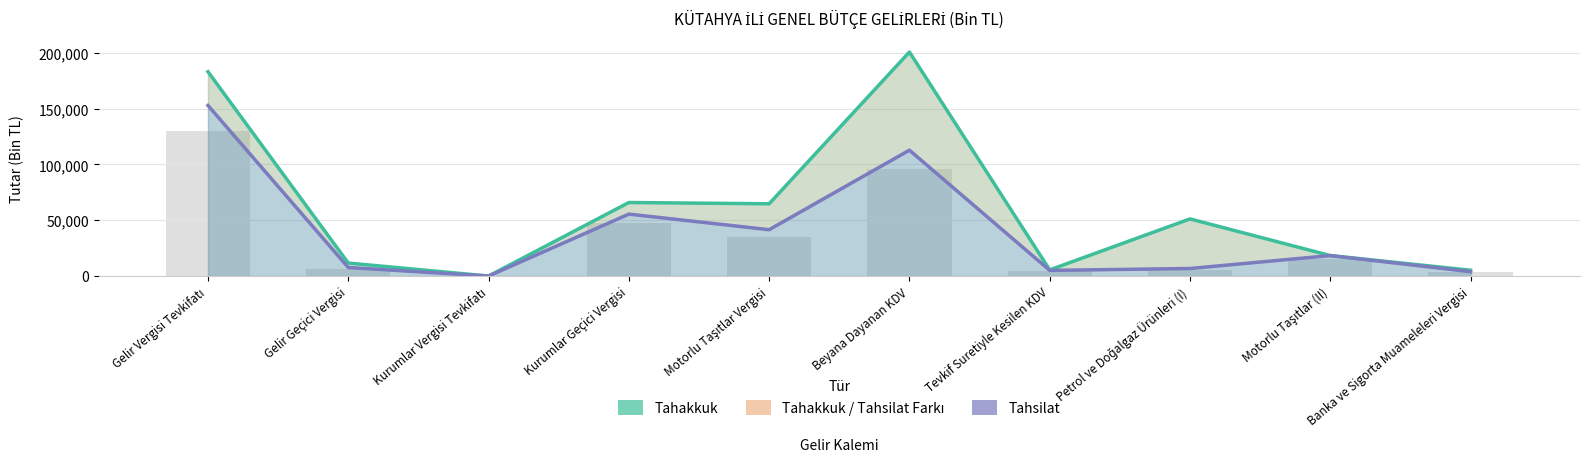

At which label does Tahsilat reach its peak?

Gelir Vergisi Tevkifatı